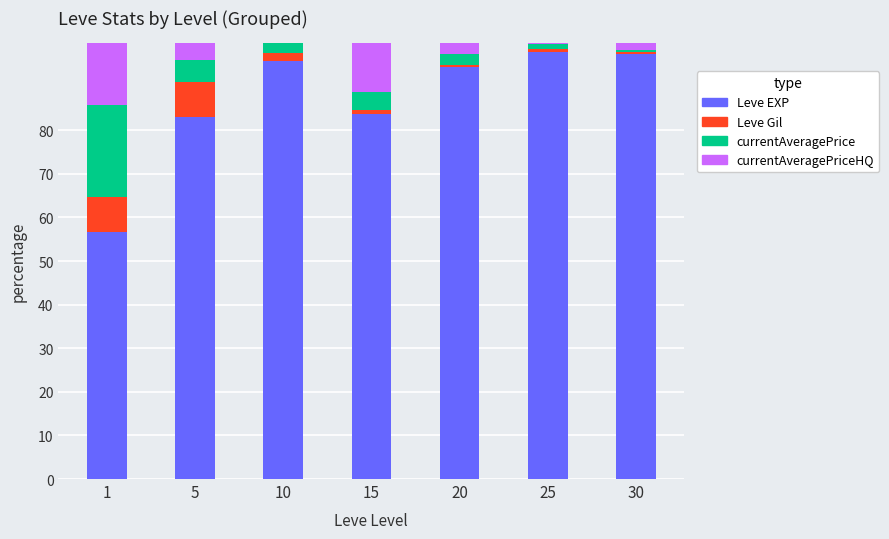

What is the sum of all Leve EXP values?

609.3